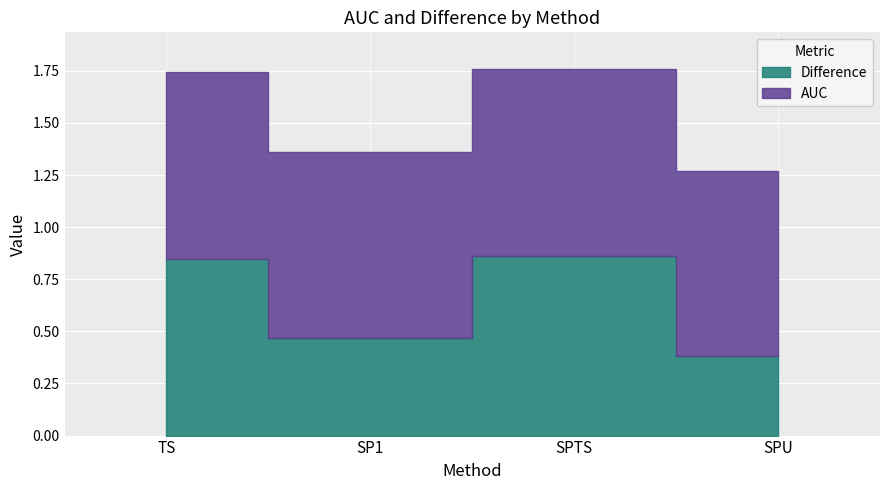

Where is the first local minimum for AUC?

SP1